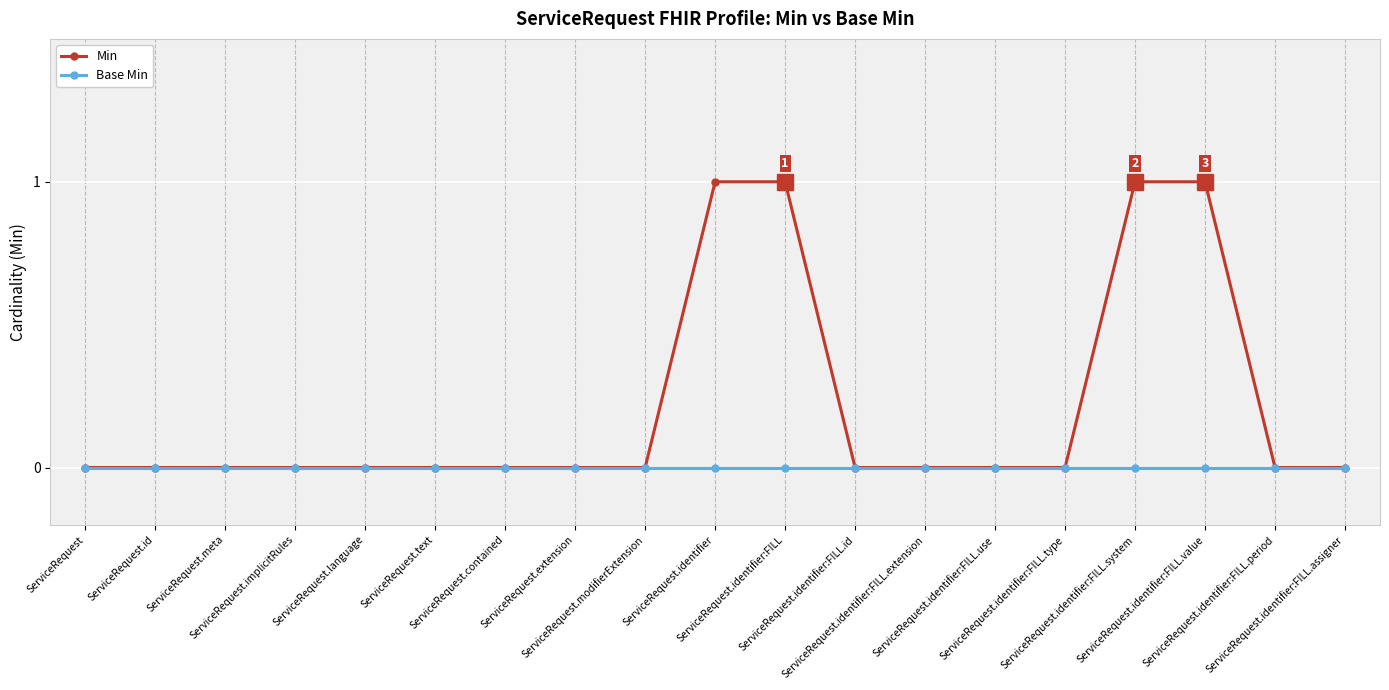

Reading left to right, what are all the values shown in this chart?

Min: ServiceRequest=0	ServiceRequest.id=0	ServiceRequest.meta=0	ServiceRequest.implicitRules=0	ServiceRequest.language=0	ServiceRequest.text=0	ServiceRequest.contained=0	ServiceRequest.extension=0	ServiceRequest.modifierExtension=0	ServiceRequest.identifier=1	ServiceRequest.identifier:FILL=1	ServiceRequest.identifier:FILL.id=0	ServiceRequest.identifier:FILL.extension=0	ServiceRequest.identifier:FILL.use=0	ServiceRequest.identifier:FILL.type=0	ServiceRequest.identifier:FILL.system=1	ServiceRequest.identifier:FILL.value=1	ServiceRequest.identifier:FILL.period=0	ServiceRequest.identifier:FILL.assigner=0
Base Min: ServiceRequest=0	ServiceRequest.id=0	ServiceRequest.meta=0	ServiceRequest.implicitRules=0	ServiceRequest.language=0	ServiceRequest.text=0	ServiceRequest.contained=0	ServiceRequest.extension=0	ServiceRequest.modifierExtension=0	ServiceRequest.identifier=0	ServiceRequest.identifier:FILL=0	ServiceRequest.identifier:FILL.id=0	ServiceRequest.identifier:FILL.extension=0	ServiceRequest.identifier:FILL.use=0	ServiceRequest.identifier:FILL.type=0	ServiceRequest.identifier:FILL.system=0	ServiceRequest.identifier:FILL.value=0	ServiceRequest.identifier:FILL.period=0	ServiceRequest.identifier:FILL.assigner=0